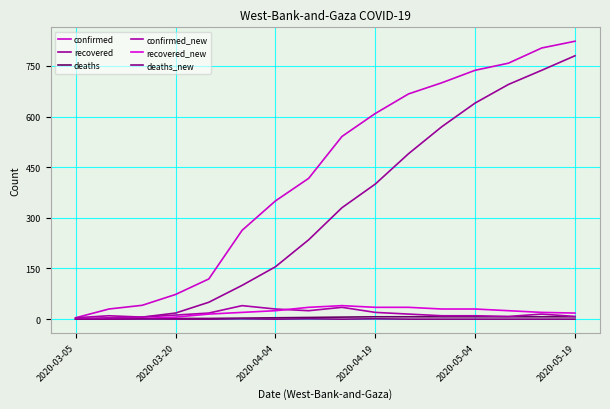

At which category does the chart reach its minimum across all series?

2020-03-05